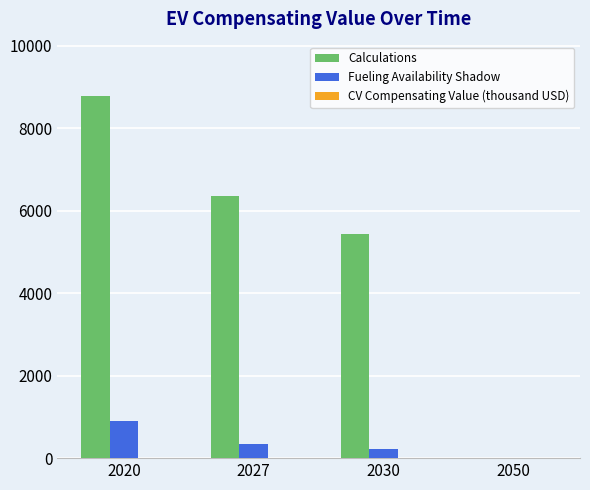

What is the sum of all Fueling Availability Shadow values?

1463.5